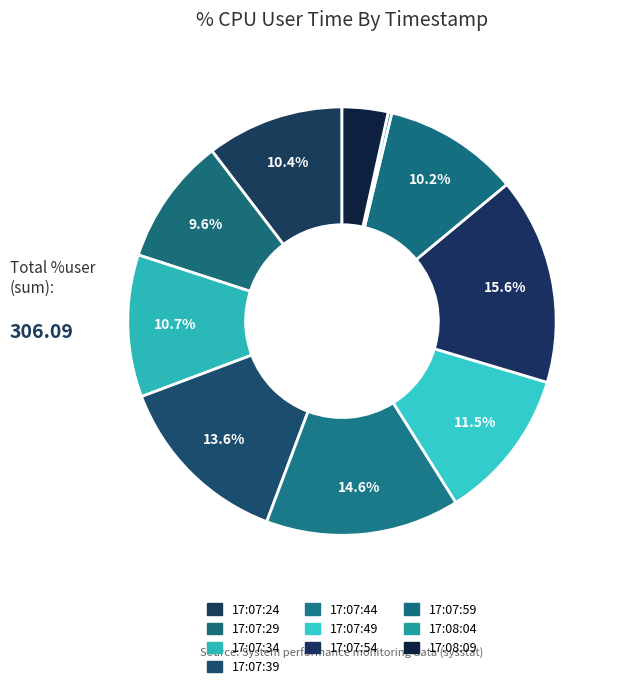

Rank the categories by value from lowest to highest.

17:08:04, 17:08:09, 17:07:29, 17:07:59, 17:07:24, 17:07:34, 17:07:49, 17:07:39, 17:07:44, 17:07:54